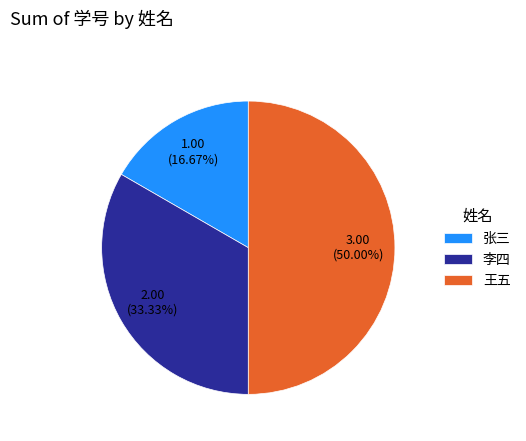

What percentage do 李四 and 张三 together represent?

50.0%